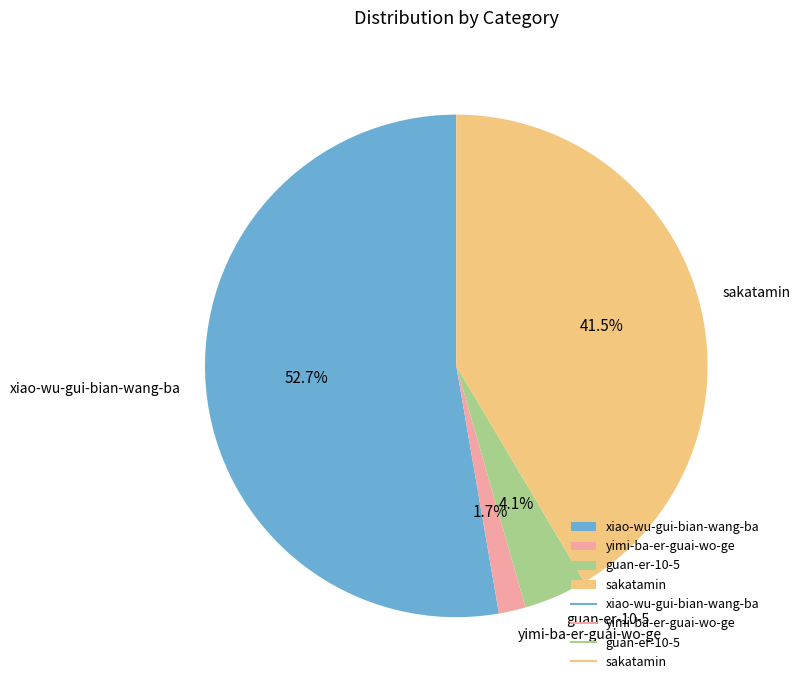

Which has a higher value, guan-er-10-5 or sakatamin?

sakatamin